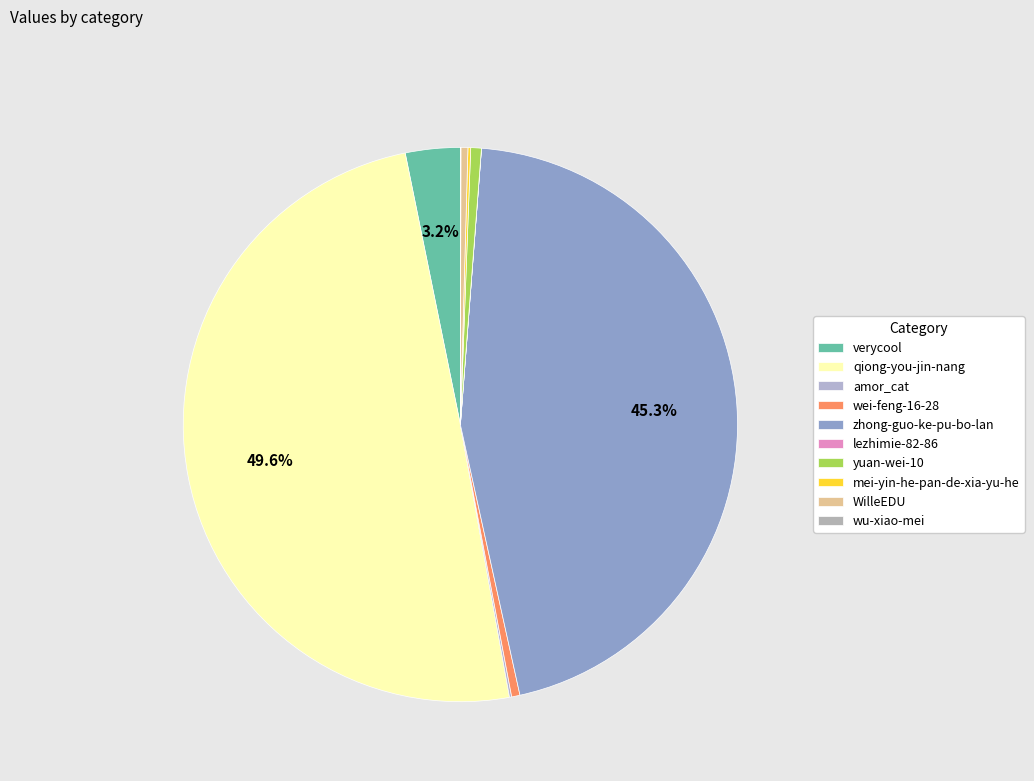

Approximately how many times larger is the value at qiong-you-jin-nang compared to zhong-guo-ke-pu-bo-lan?

1.1